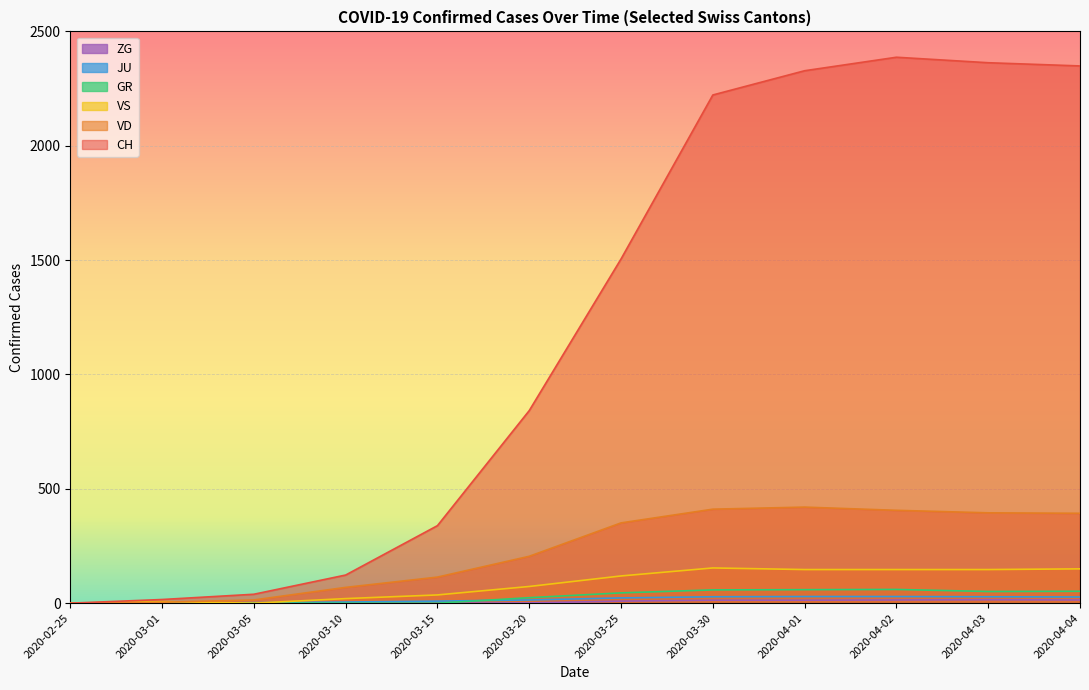

Is it true that VD equals 131 at 2020-02-25?

False